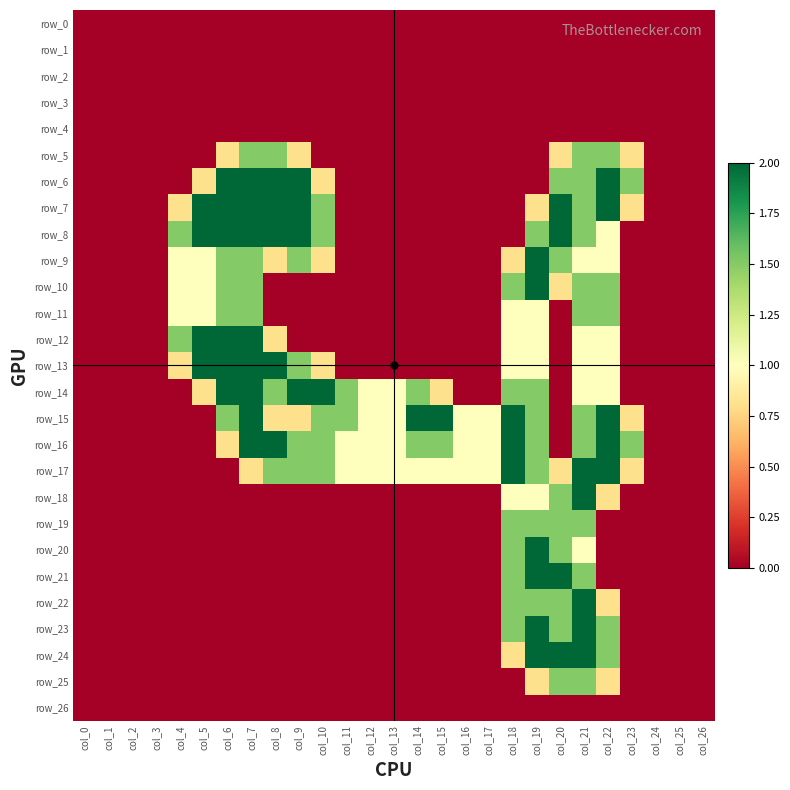

What is the average value of the row_9 series?

0.5